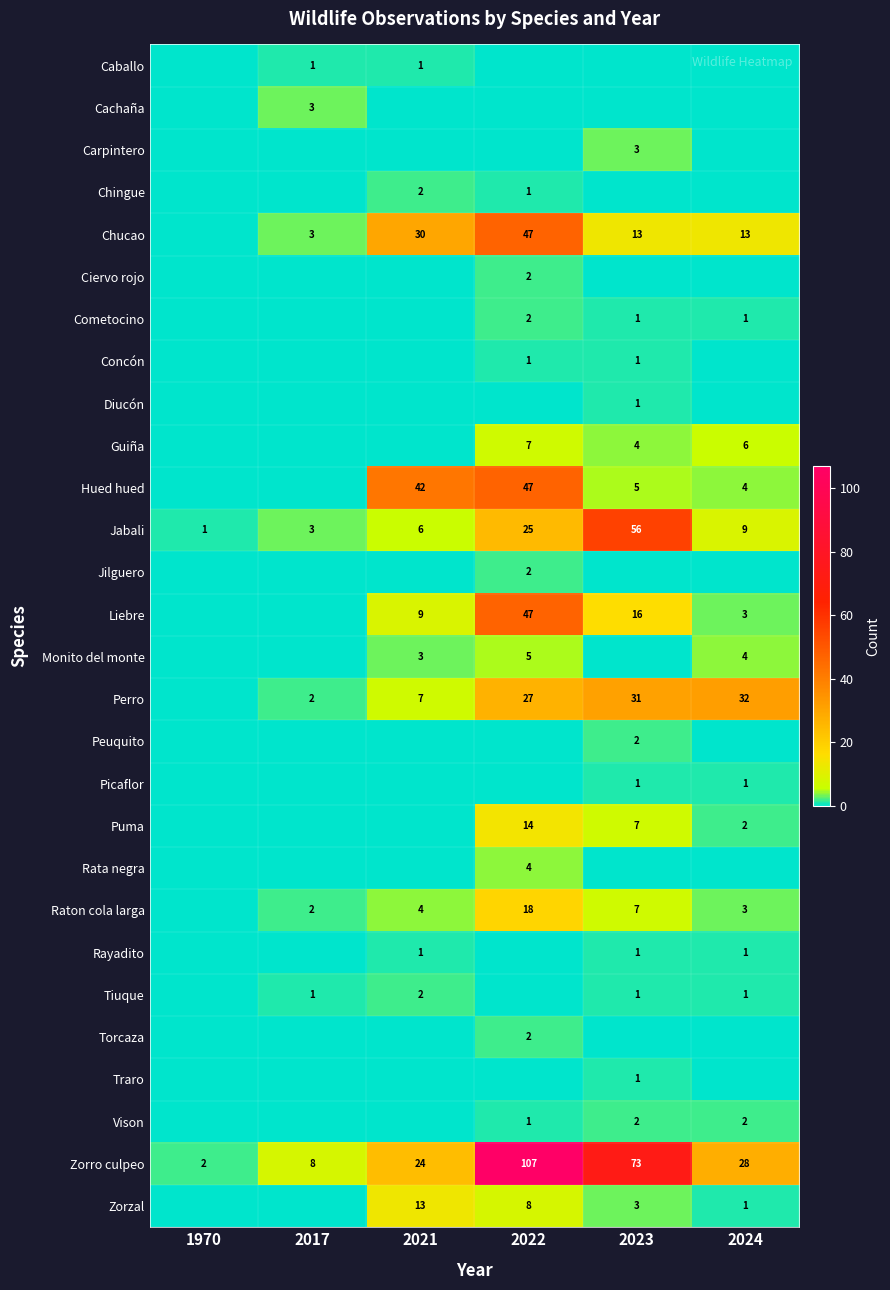

How many data points does each series have?

6